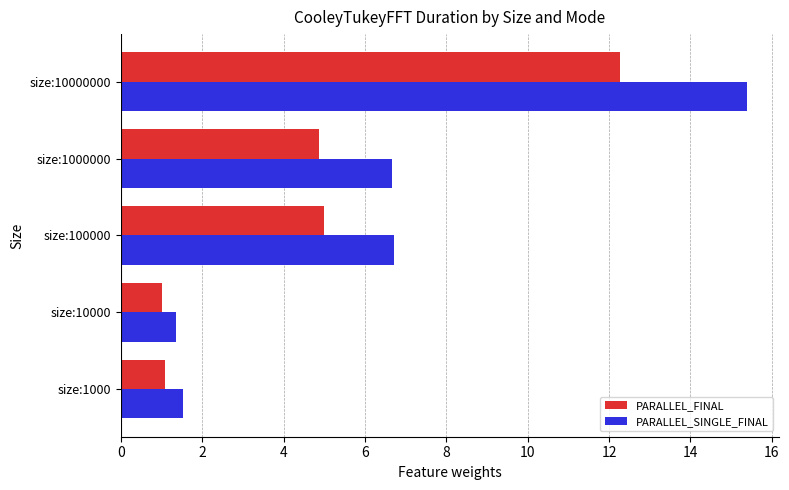

What are all the series names shown in the legend?

PARALLEL_FINAL, PARALLEL_SINGLE_FINAL